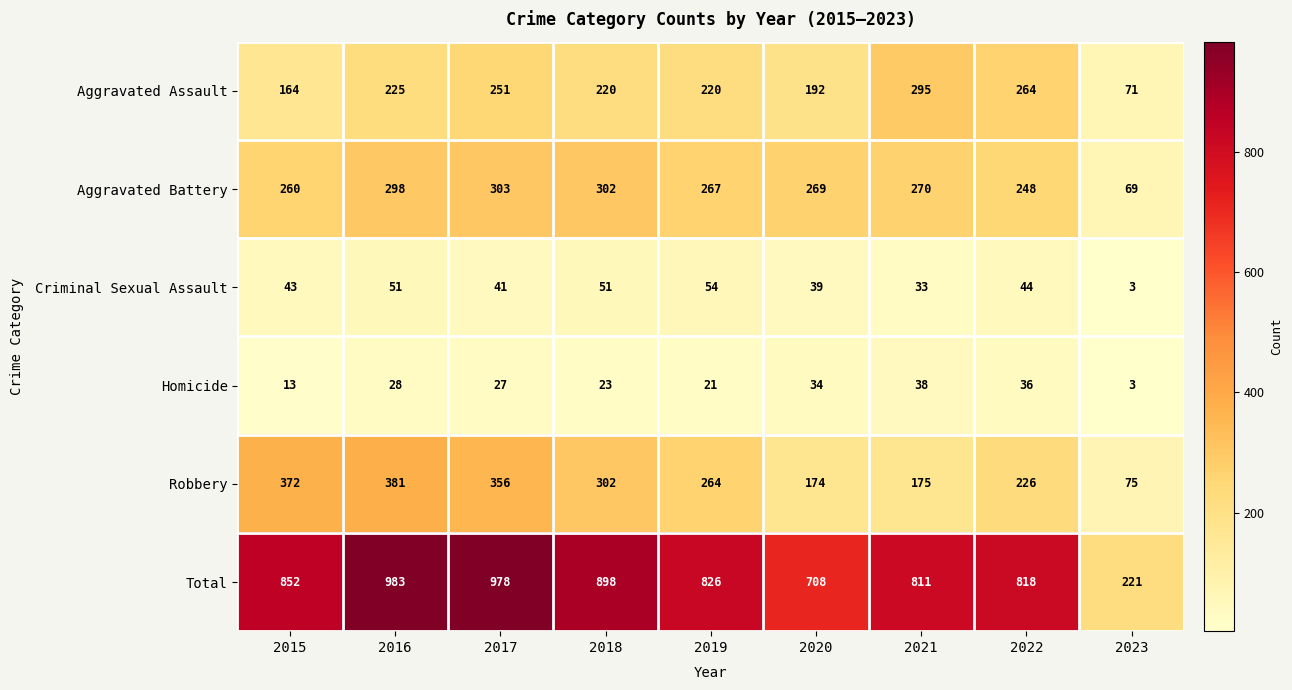

Rank the categories by Total value from highest to lowest.

2016, 2017, 2018, 2015, 2019, 2022, 2021, 2020, 2023